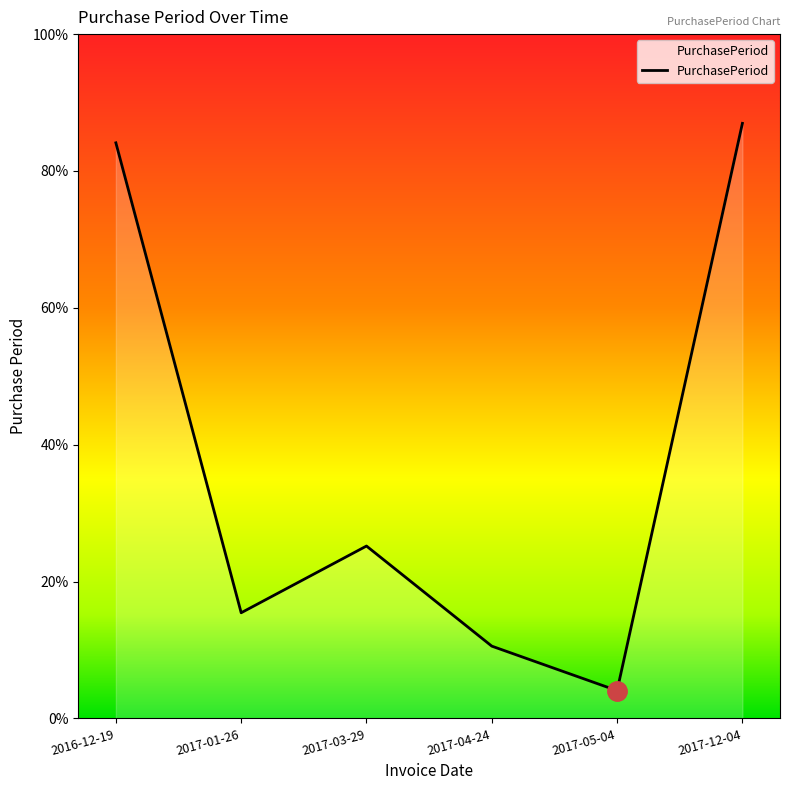

What is the label of the 4th point from the left?

2017-04-24